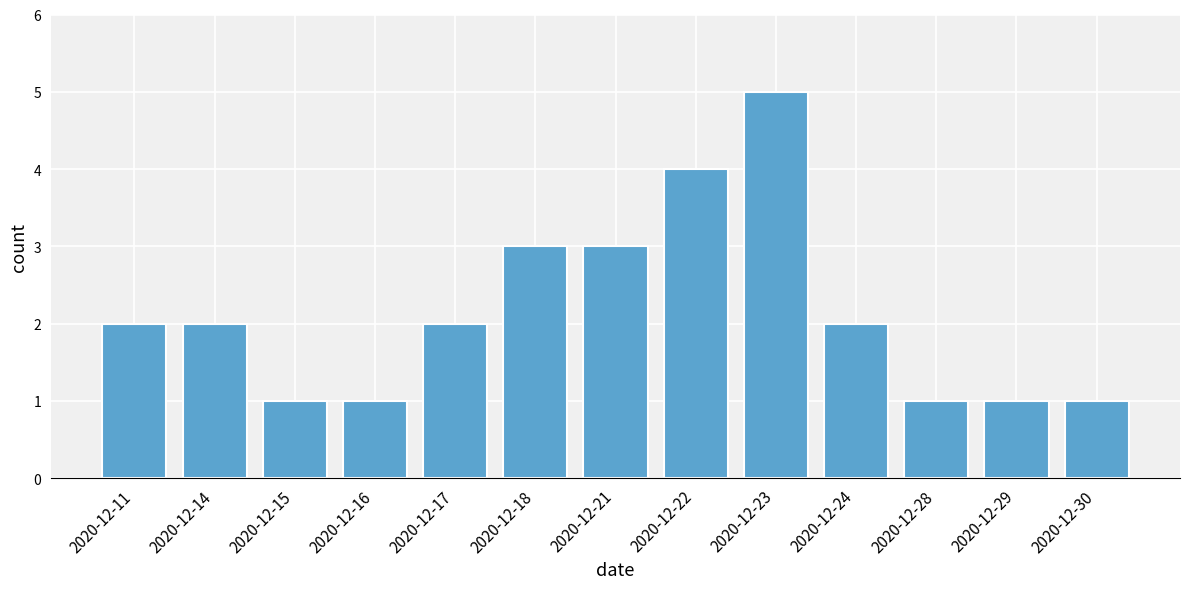

Reading left to right, list all the values displayed in this chart.

2	2	1	1	2	3	3	4	5	2	1	1	1